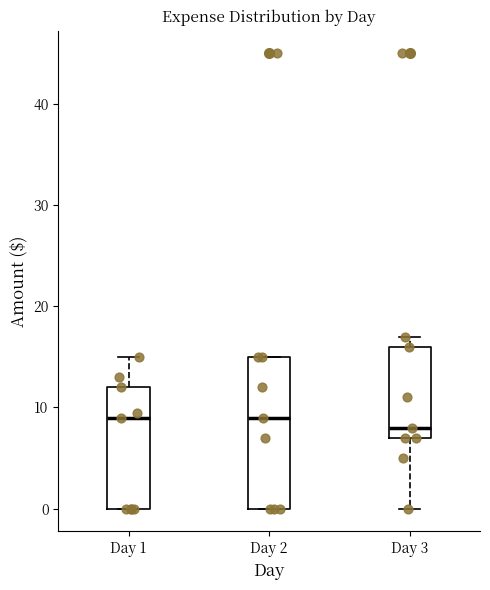

Reading left to right, transcribe this box plot: for each box, give where its median line is, the range the box spans, and where its two whiskers end, as read against the y-axis. The values are not printed on the chart, so give them approximately, as read against the axis.

Day 1: median 9, box 0 to 12, whiskers 0 to 15
Day 2: median 9, box 0 to 15, whiskers 0 to 15
Day 3: median 8, box 7 to 16, whiskers 0 to 17